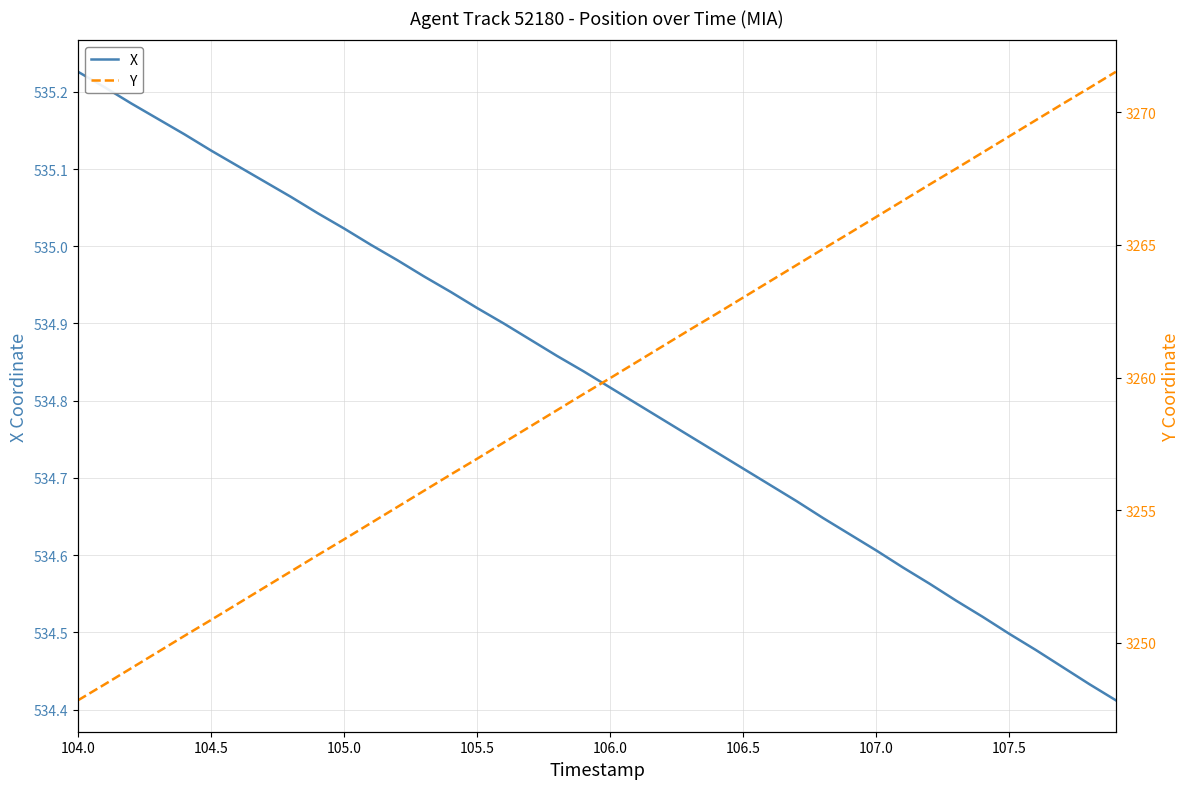

At which label does X reach its peak?

104.0